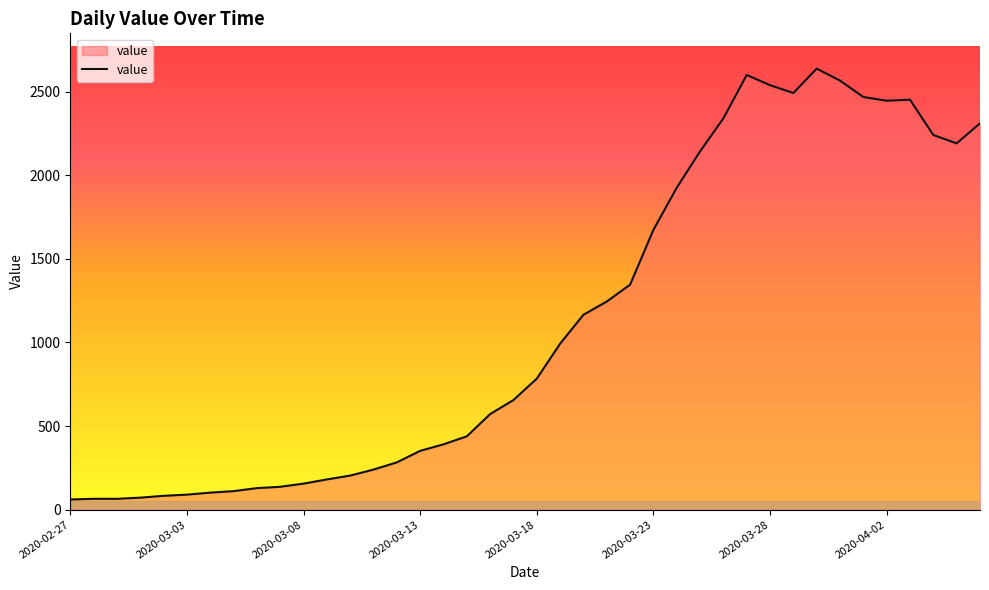

What is the smallest value displayed?

61